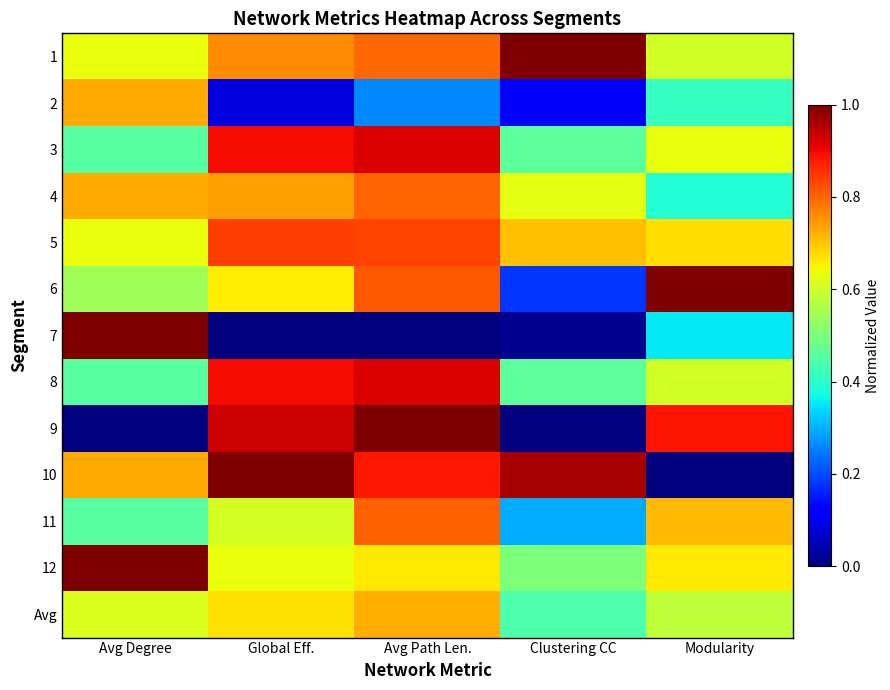

Rank the series by their maximum value, from highest to lowest.

1, 6, 7, 9, 10, 12, 3, 8, 5, 11, 4, 2, Avg